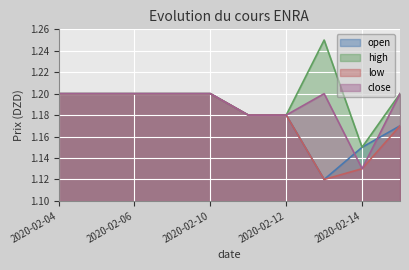

Is the value of close at 2020-02-11 greater than the value of high at 2020-02-07?

No